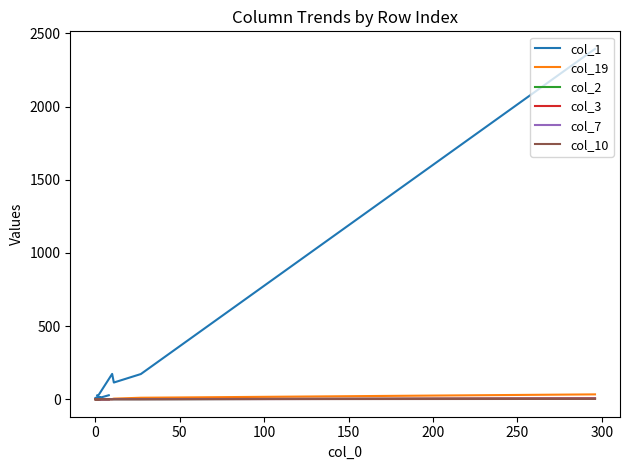

True or false: col_10 and col_7 intersect in this chart.

False